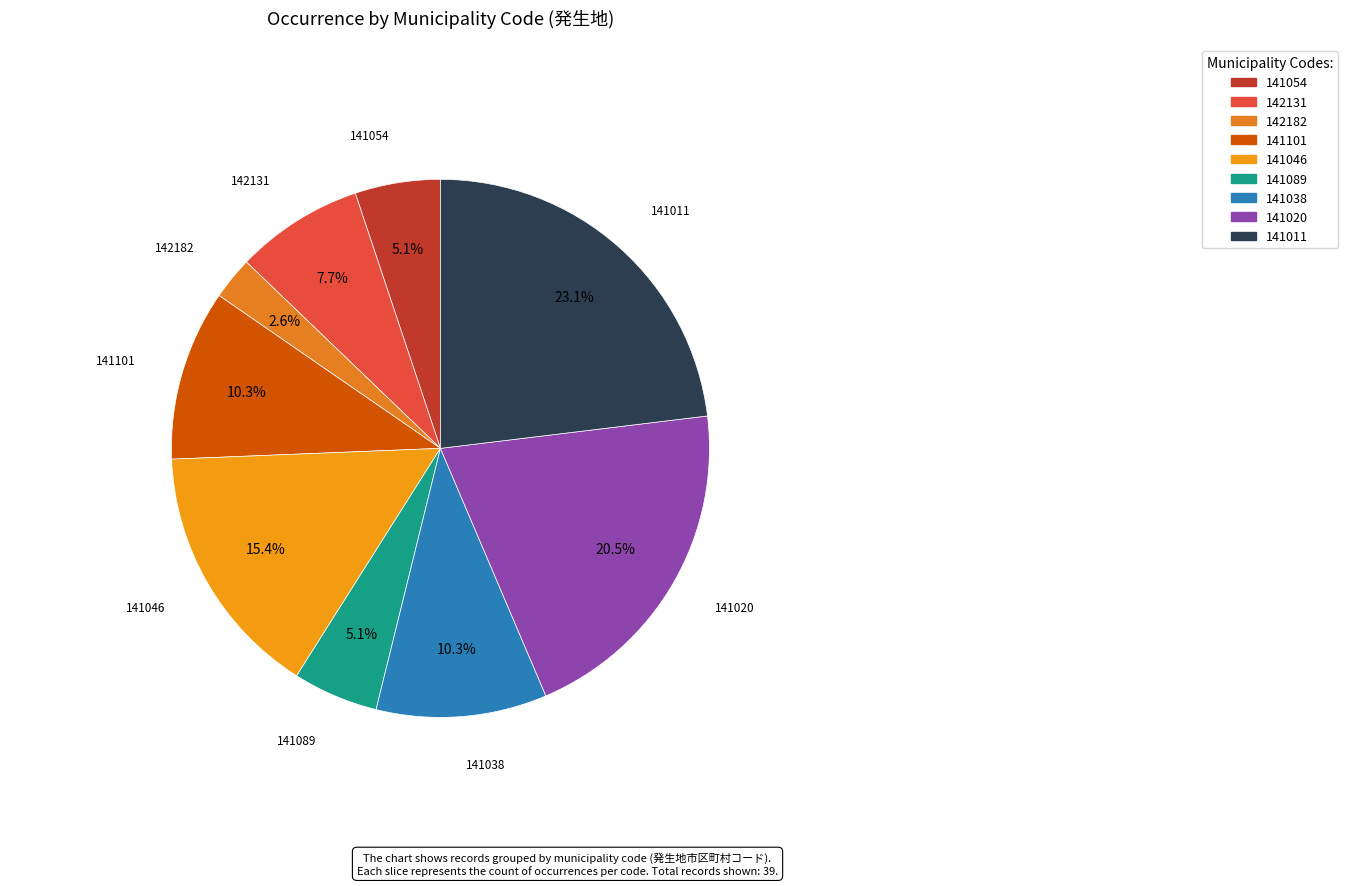

How many segments does this pie chart have?

9